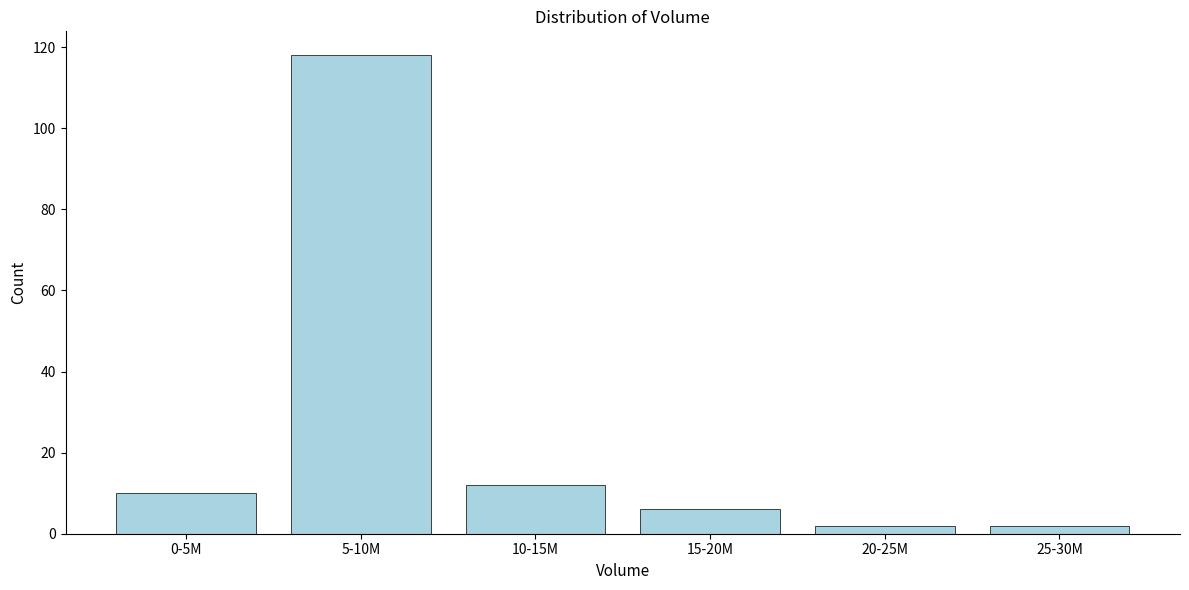

Reading right to left, list all the values displayed in this chart.

25-30M=2	20-25M=2	15-20M=6	10-15M=12	5-10M=118	0-5M=10